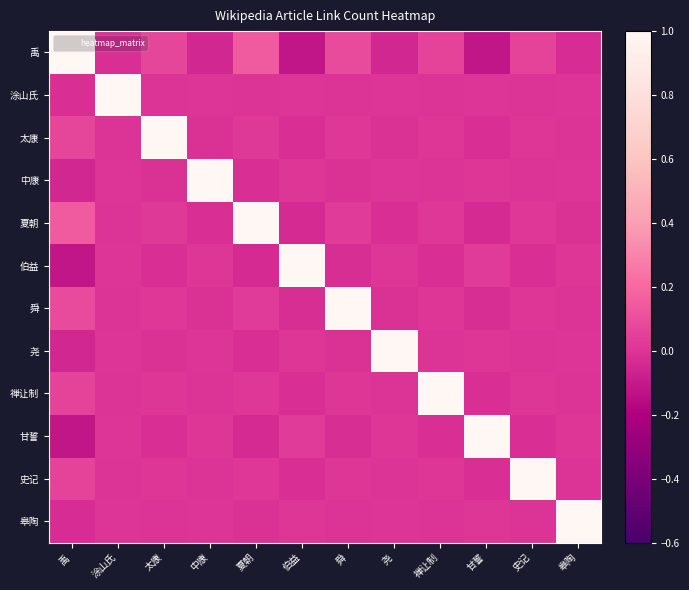

Reading left to right, list all the values displayed in this chart.

禹: 禹=1.0	涂山氏=-0.0	太康=0.1	中康=-0.0	夏朝=0.1	伯益=-0.1	舜=0.1	尧=-0.0	禅让制=0.1	甘誓=-0.1	史记=0.1	皋陶=-0.0
涂山氏: 禹=-0.0	涂山氏=1.0	太康=-0.0	中康=0.0	夏朝=-0.0	伯益=0.0	舜=-0.0	尧=0.0	禅让制=-0.0	甘誓=0.0	史记=-0.0	皋陶=0.0
太康: 禹=0.1	涂山氏=-0.0	太康=1.0	中康=-0.0	夏朝=0.0	伯益=-0.0	舜=0.0	尧=-0.0	禅让制=0.0	甘誓=-0.0	史记=0.0	皋陶=-0.0
中康: 禹=-0.0	涂山氏=0.0	太康=-0.0	中康=1.0	夏朝=-0.0	伯益=0.0	舜=-0.0	尧=0.0	禅让制=-0.0	甘誓=0.0	史记=-0.0	皋陶=0.0
夏朝: 禹=0.1	涂山氏=-0.0	太康=0.0	中康=-0.0	夏朝=1.0	伯益=-0.0	舜=0.0	尧=-0.0	禅让制=0.0	甘誓=-0.0	史记=0.0	皋陶=-0.0
伯益: 禹=-0.1	涂山氏=0.0	太康=-0.0	中康=0.0	夏朝=-0.0	伯益=1.0	舜=-0.0	尧=0.0	禅让制=-0.0	甘誓=0.0	史记=-0.0	皋陶=0.0
舜: 禹=0.1	涂山氏=-0.0	太康=0.0	中康=-0.0	夏朝=0.0	伯益=-0.0	舜=1.0	尧=-0.0	禅让制=0.0	甘誓=-0.0	史记=0.0	皋陶=-0.0
尧: 禹=-0.0	涂山氏=0.0	太康=-0.0	中康=0.0	夏朝=-0.0	伯益=0.0	舜=-0.0	尧=1.0	禅让制=-0.0	甘誓=0.0	史记=-0.0	皋陶=0.0
禅让制: 禹=0.1	涂山氏=-0.0	太康=0.0	中康=-0.0	夏朝=0.0	伯益=-0.0	舜=0.0	尧=-0.0	禅让制=1.0	甘誓=-0.0	史记=0.0	皋陶=-0.0
甘誓: 禹=-0.1	涂山氏=0.0	太康=-0.0	中康=0.0	夏朝=-0.0	伯益=0.0	舜=-0.0	尧=0.0	禅让制=-0.0	甘誓=1.0	史记=-0.0	皋陶=0.0
史记: 禹=0.1	涂山氏=-0.0	太康=0.0	中康=-0.0	夏朝=0.0	伯益=-0.0	舜=0.0	尧=-0.0	禅让制=0.0	甘誓=-0.0	史记=1.0	皋陶=-0.0
皋陶: 禹=-0.0	涂山氏=0.0	太康=-0.0	中康=0.0	夏朝=-0.0	伯益=0.0	舜=-0.0	尧=0.0	禅让制=-0.0	甘誓=0.0	史记=-0.0	皋陶=1.0